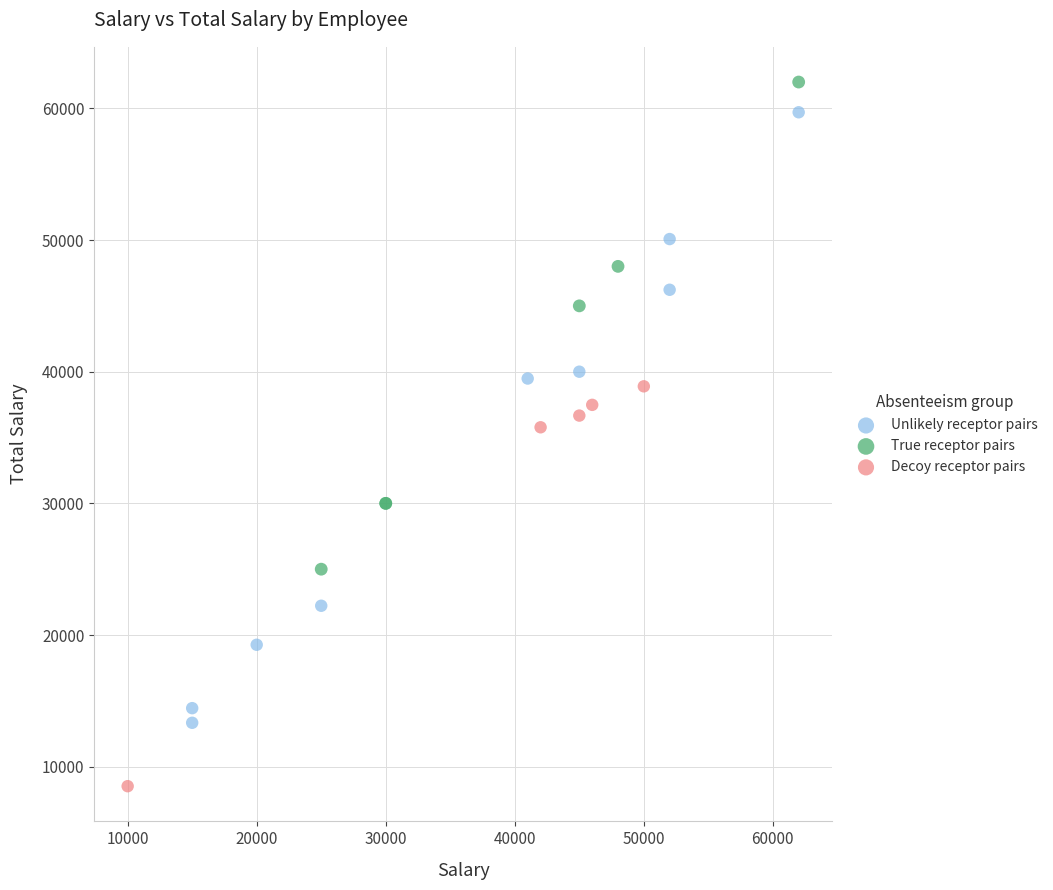

Which series reaches the minimum Y coordinate?

Decoy receptor pairs